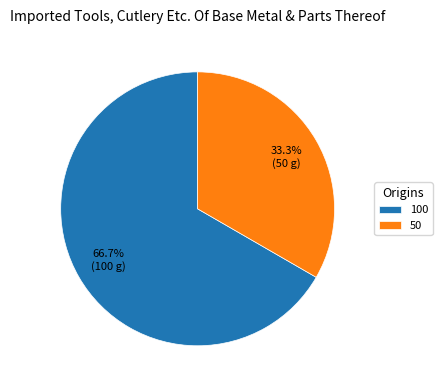

How many slices are in this pie chart?

2